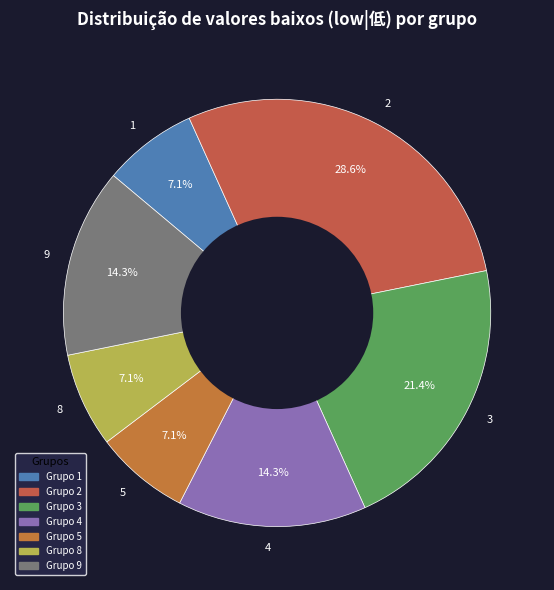

What percentage is the 8 slice, to the nearest percent?

7%